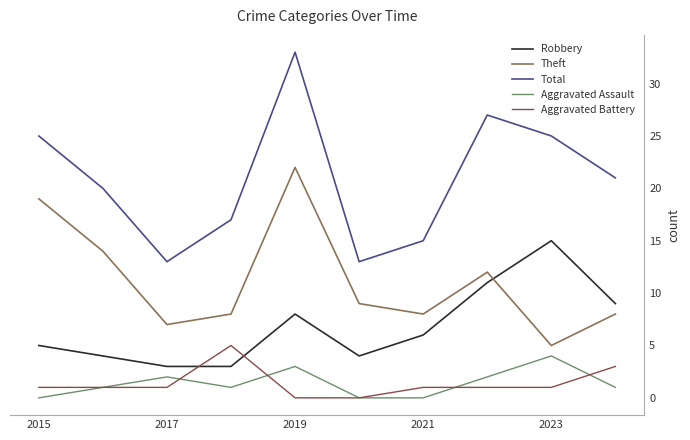

What is the highest value of the Robbery series?

15